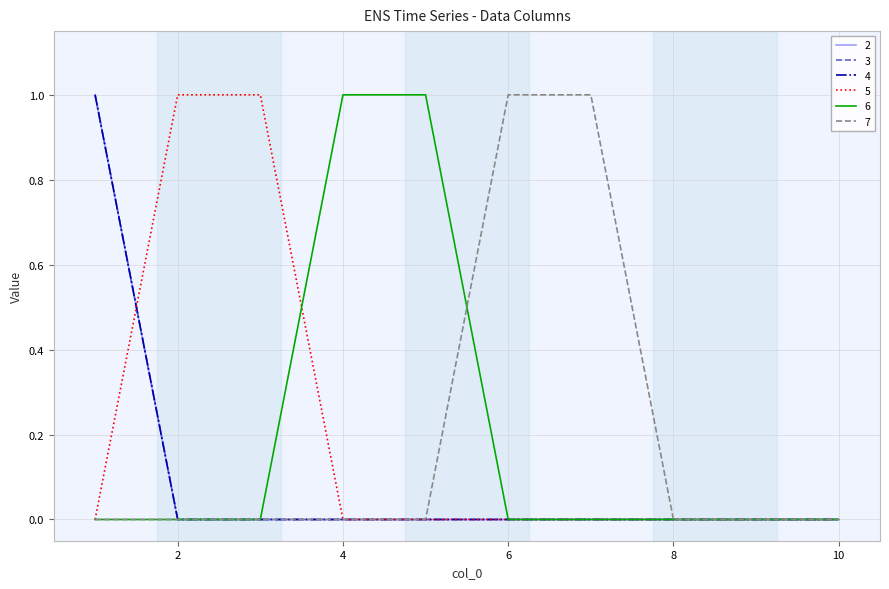

Does the chart have visible grid lines?

Yes